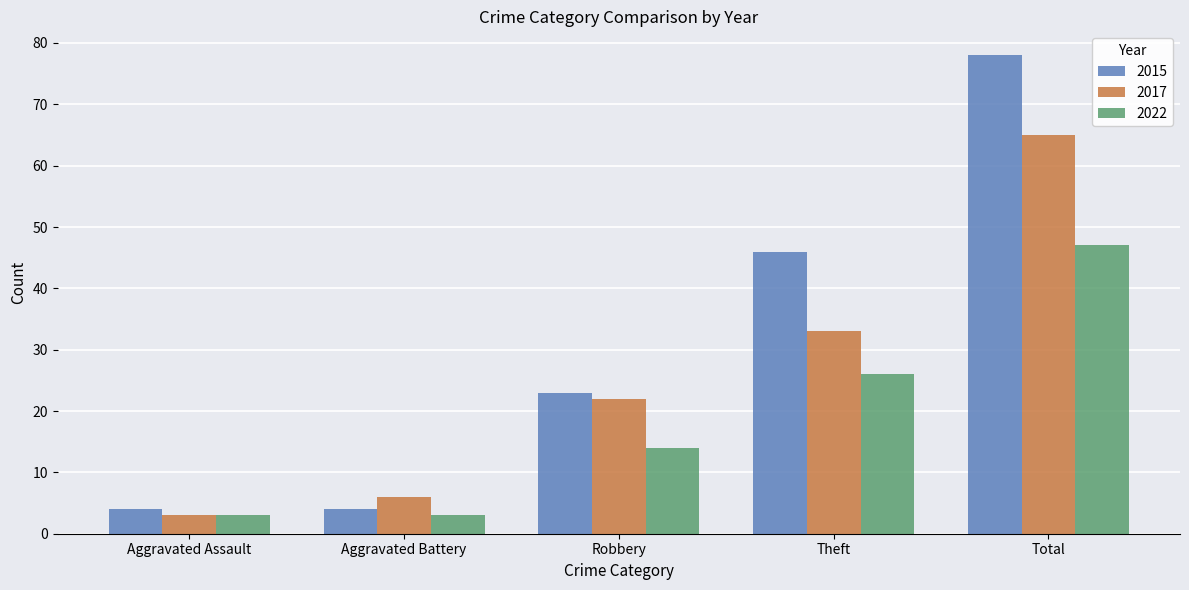

What are all the series names shown in the legend?

2015, 2017, 2022